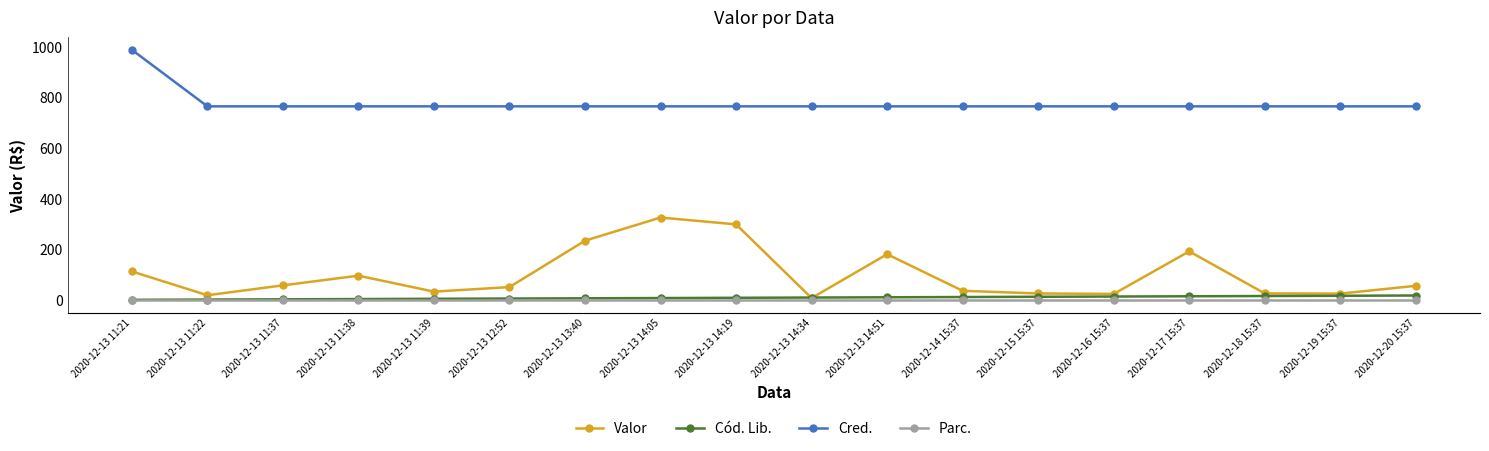

What is the label of the 11th point from the left?

2020-12-13 14:51